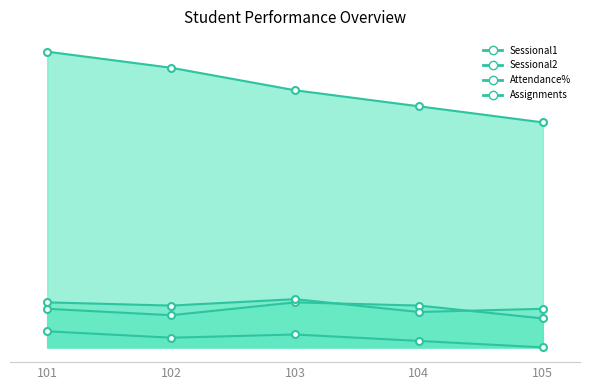

Rank the categories by Sessional1 value from highest to lowest.

103, 104, 101, 102, 105